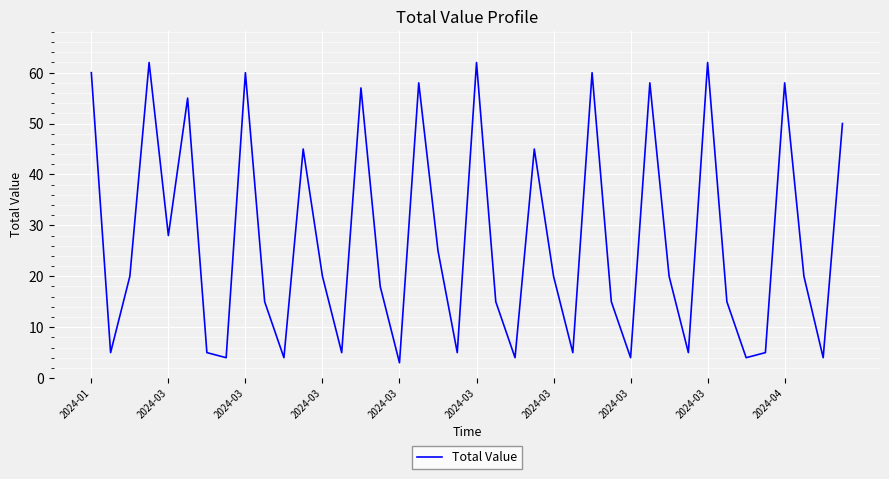

What is the greatest value displayed?

62